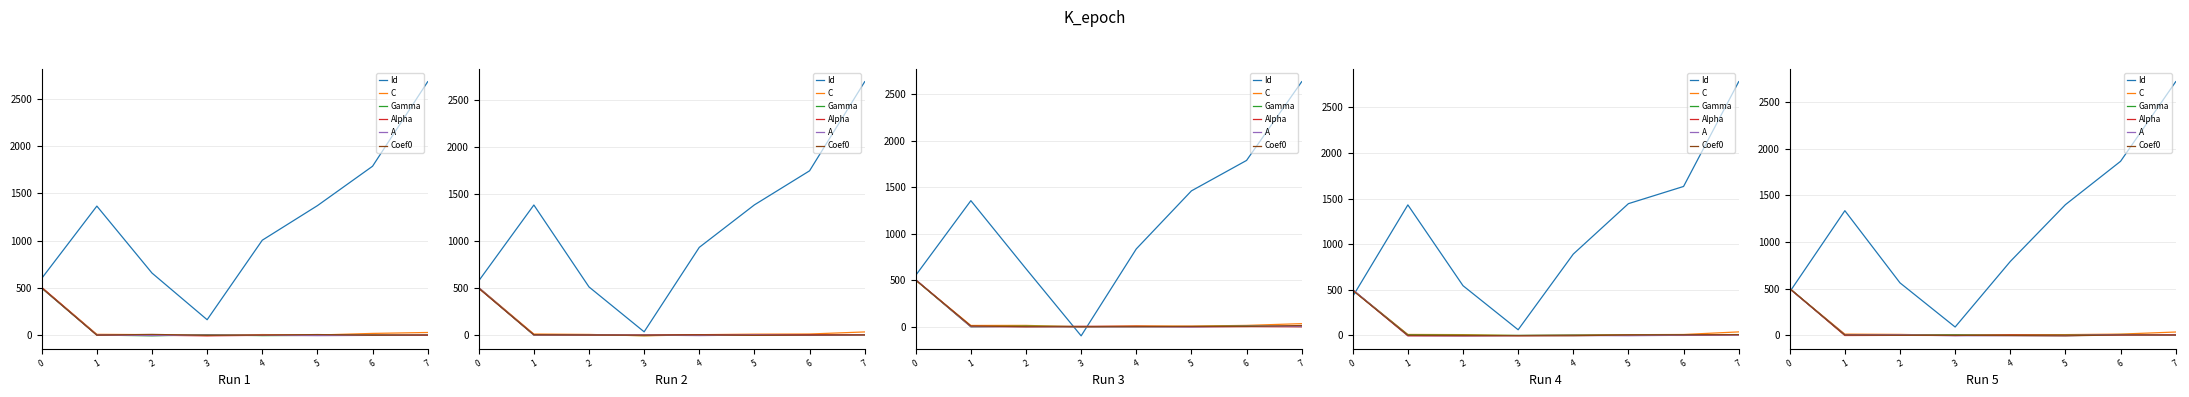

Where is A nearest to the value 246?

6